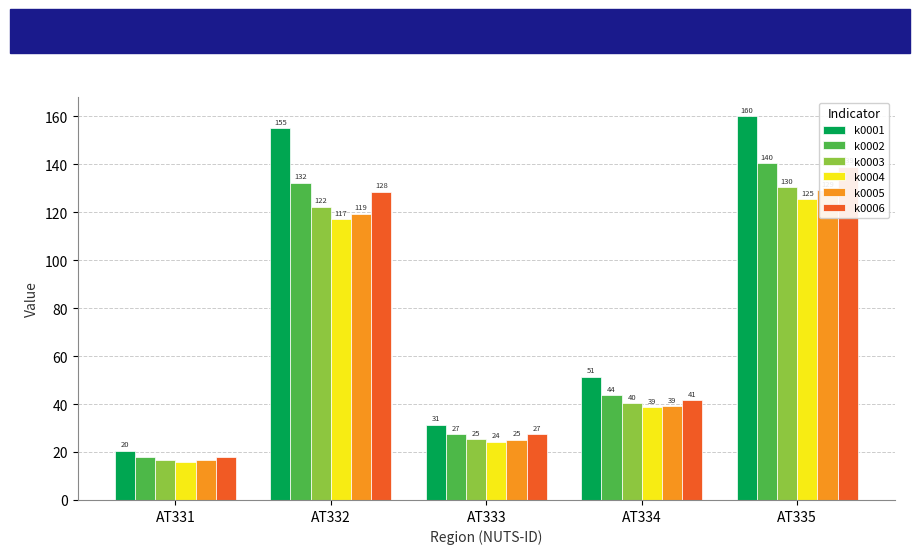

What is the minimum value shown in the chart?

15.9